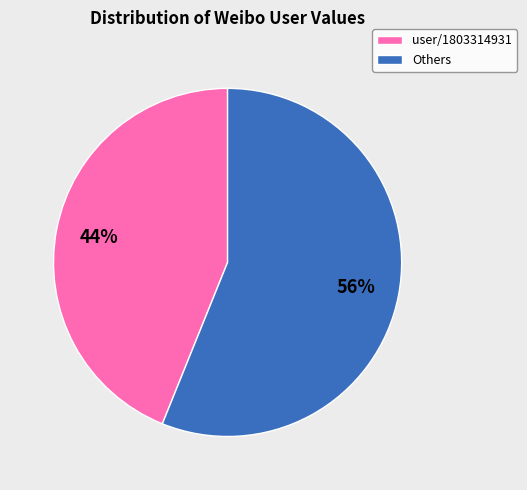

What is the smallest slice in the pie chart?

user/1803314931